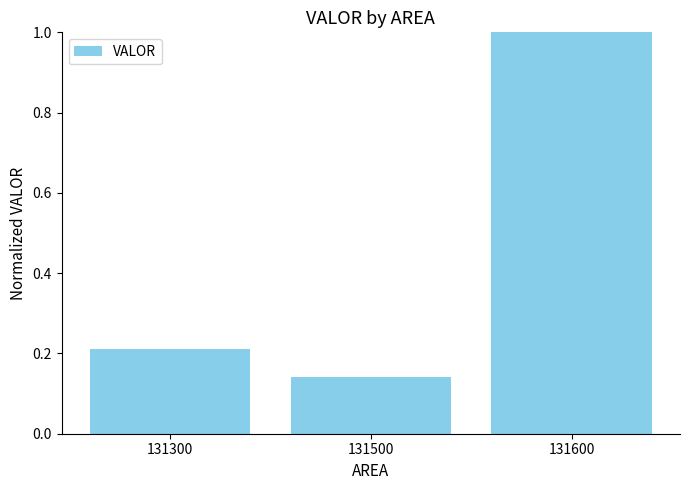

What is the change in value from 131500 to 131600?

+0.9